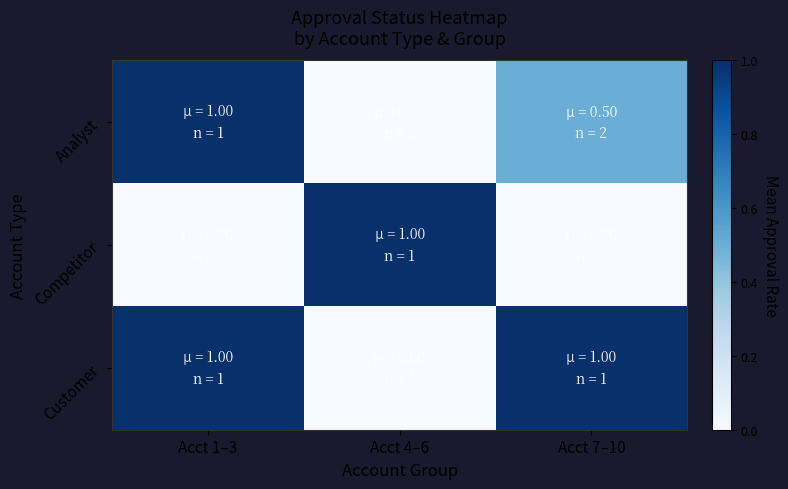

Reading right to left, transcribe all the data shown in this chart.

Analyst: Acct 7–10=0.5	Acct 4–6=0.0	Acct 1–3=1.0
Competitor: Acct 7–10=0.0	Acct 4–6=1.0	Acct 1–3=0.0
Customer: Acct 7–10=1.0	Acct 4–6=0.0	Acct 1–3=1.0